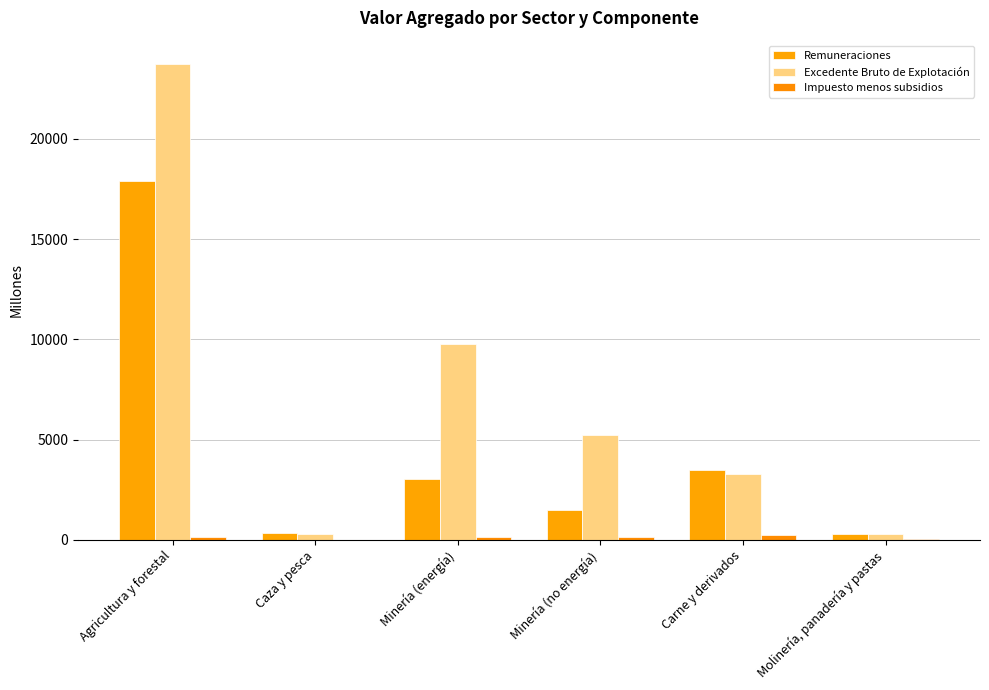

How many distinct data groups are displayed?

3